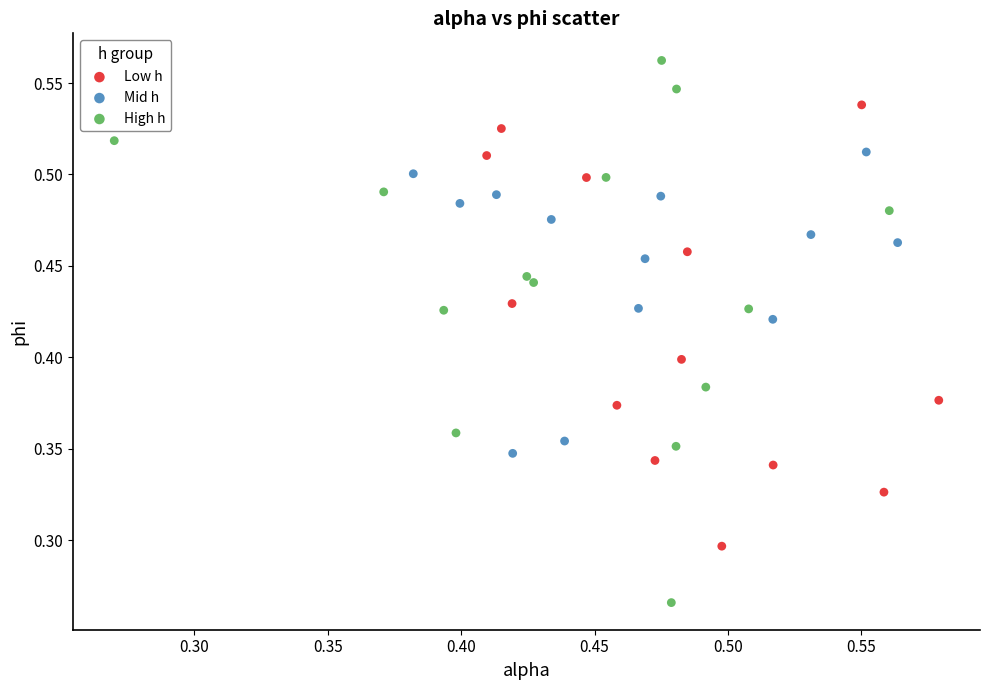

Which series contains the highest Y value?

High h